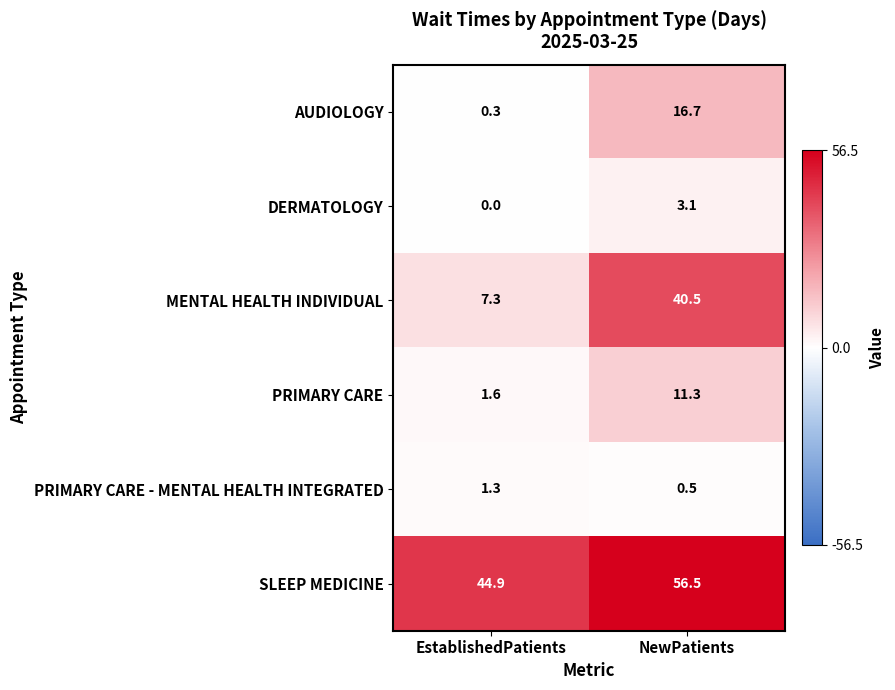

At which label does AUDIOLOGY reach its minimum?

EstablishedPatients